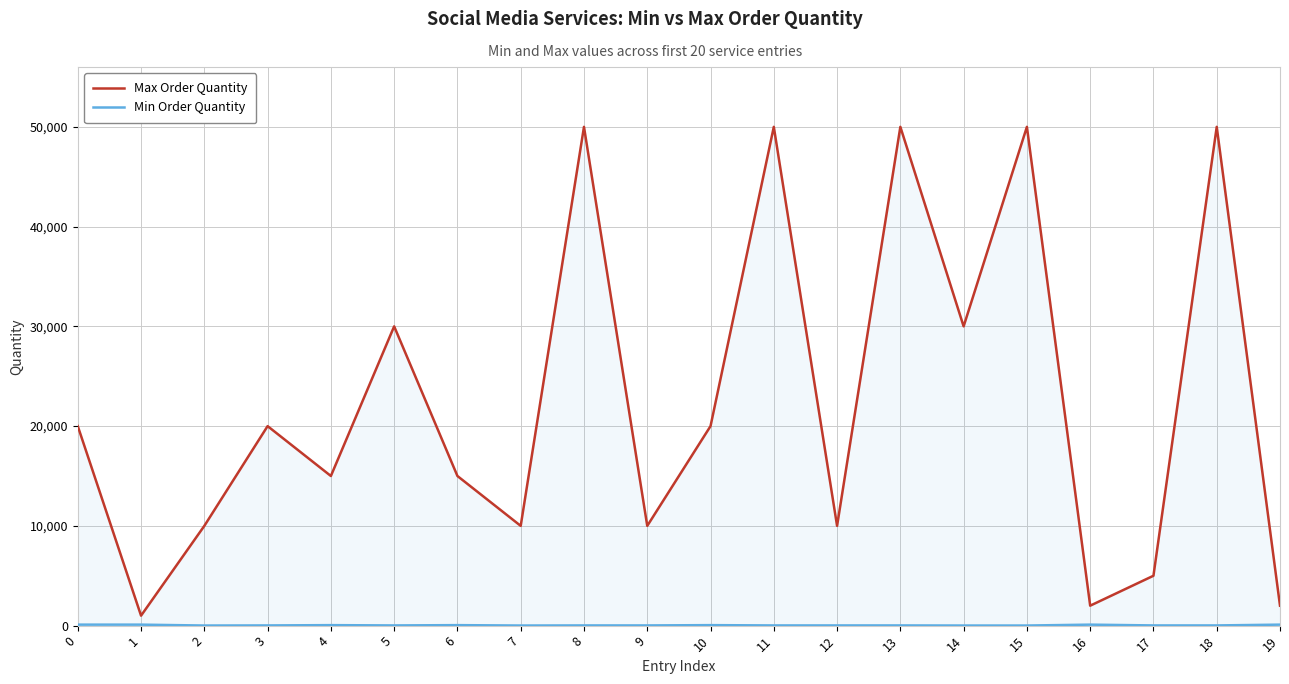

Rank the series by their maximum value, from highest to lowest.

Max Order Quantity, Min Order Quantity